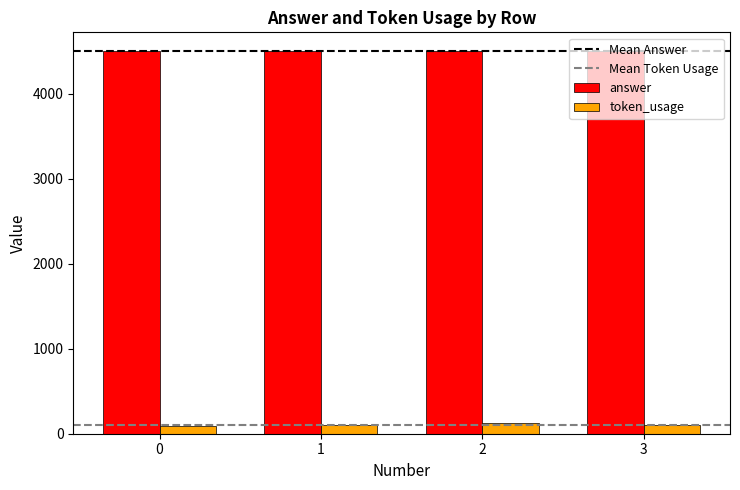

What is the sum of all answer values?

18000